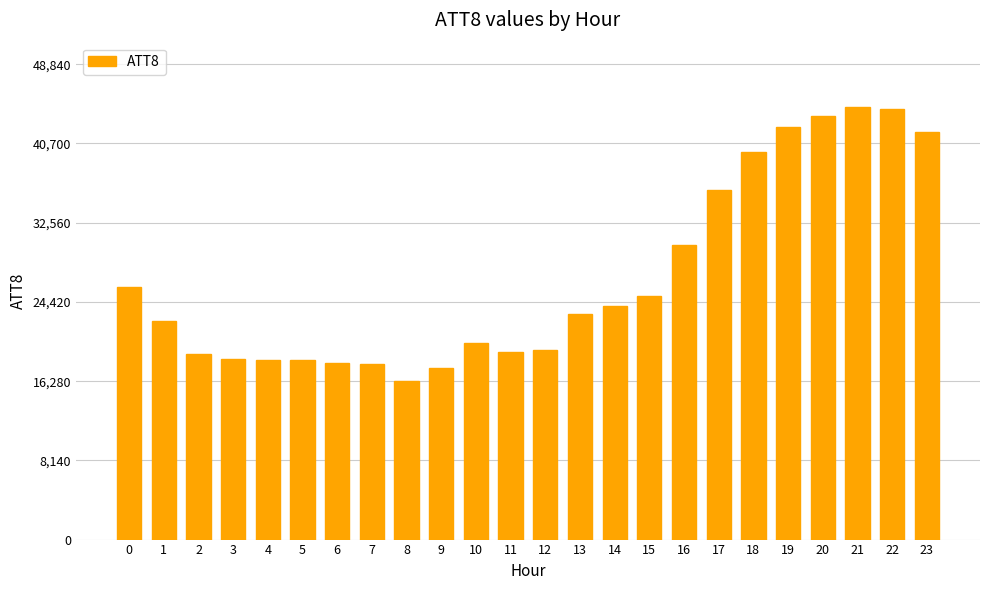

What is the value of the 9th bar from the left?

16300